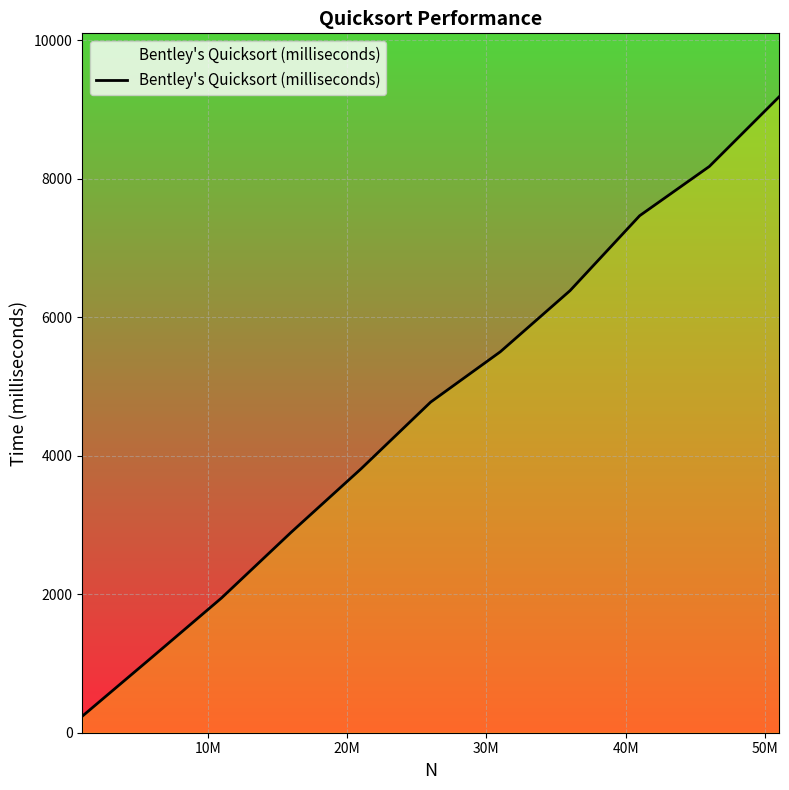

How many distinct data groups are displayed?

1